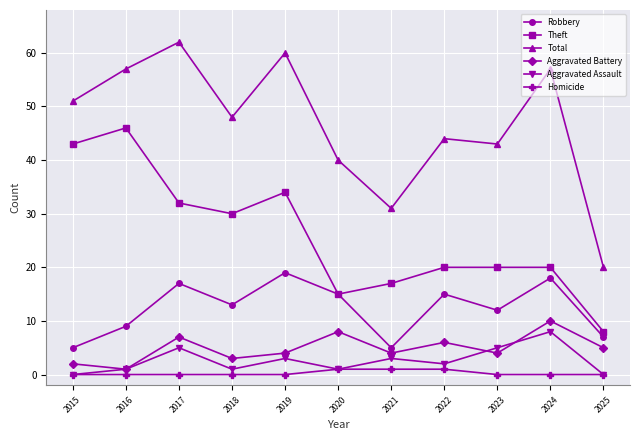

Which category has the highest value across all series?

2017